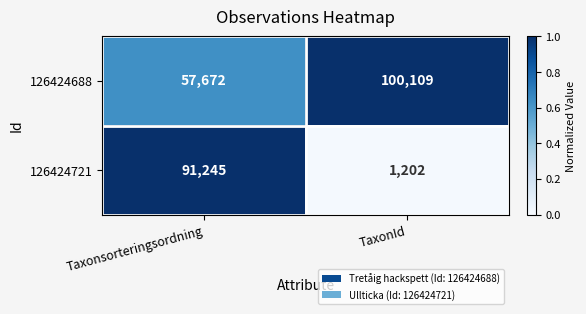

Is it true that 126424688 equals 57672 at Taxonsorteringsordning?

True